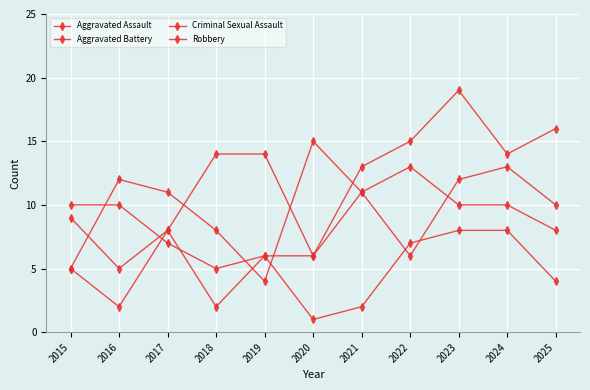

Reading left to right, what are all the values shown in this chart?

Aggravated Assault: 2015=9	2016=5	2017=8	2018=14	2019=14	2020=6	2021=13	2022=15	2023=19	2024=14	2025=16
Aggravated Battery: 2015=10	2016=10	2017=7	2018=5	2019=6	2020=6	2021=11	2022=6	2023=12	2024=13	2025=10
Criminal Sexual Assault: 2015=5	2016=2	2017=8	2018=2	2019=6	2020=1	2021=2	2022=7	2023=8	2024=8	2025=4
Robbery: 2015=5	2016=12	2017=11	2018=8	2019=4	2020=15	2021=11	2022=13	2023=10	2024=10	2025=8